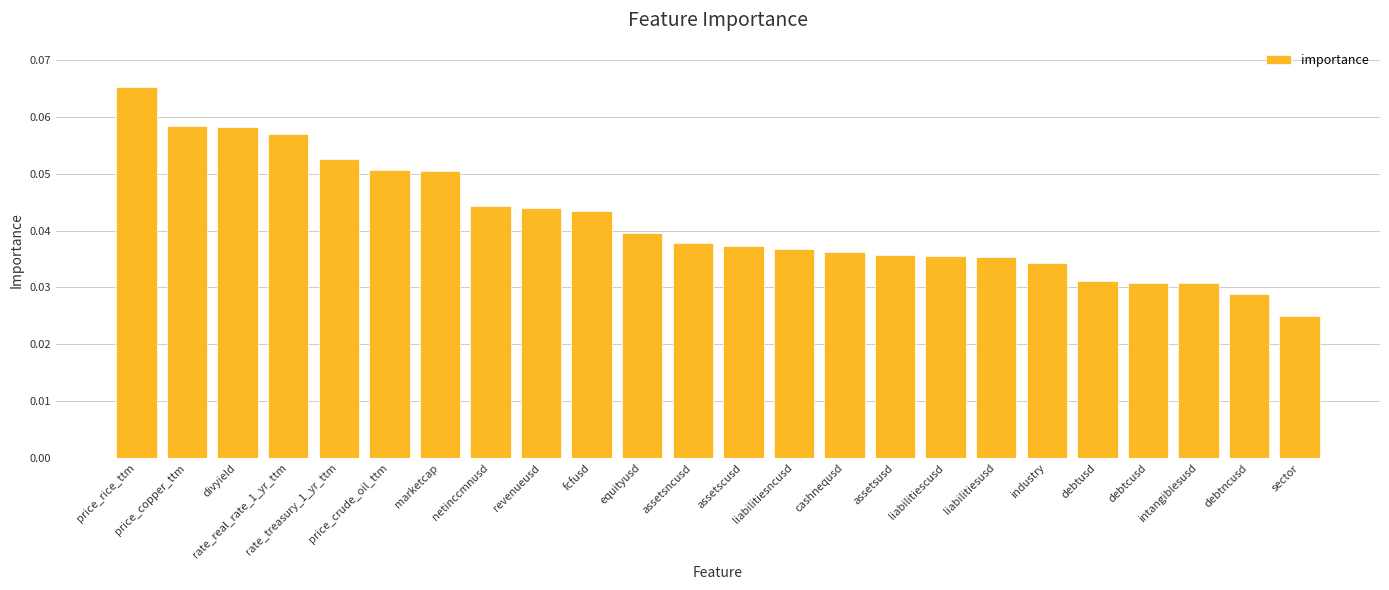

Count the values in the range 0 to 1.

24